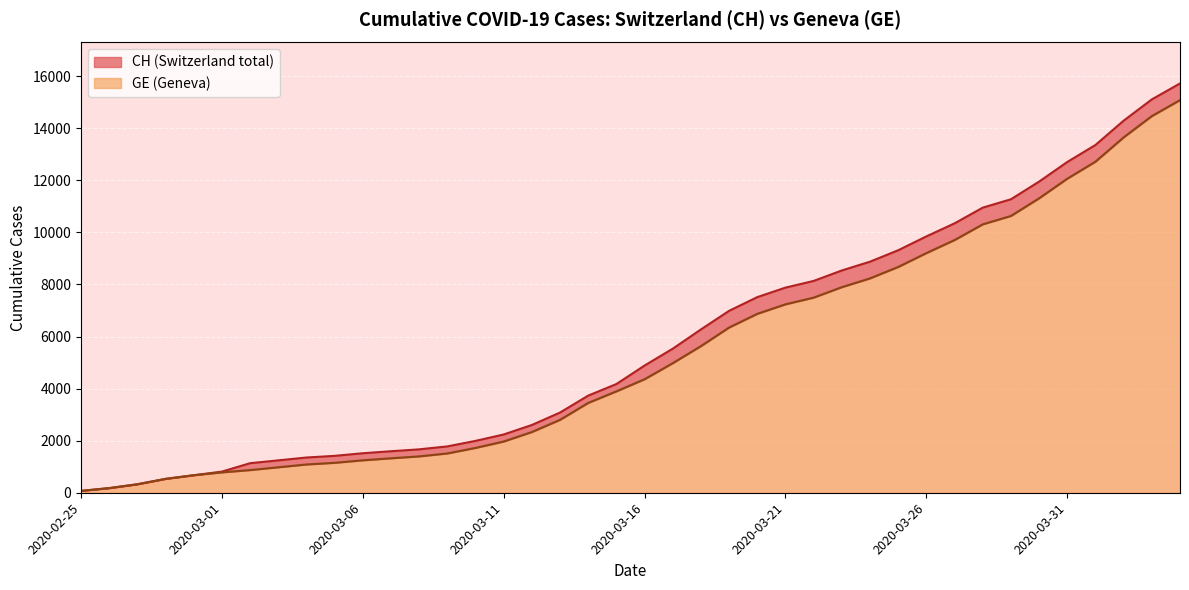

Count the number of categories in the chart.

40